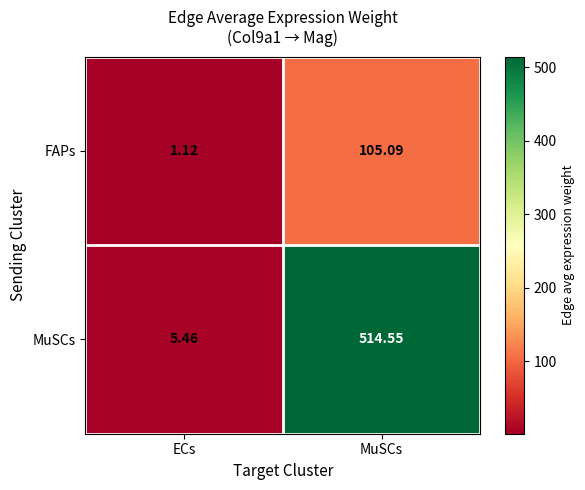

Which category has the lowest value across all series?

ECs